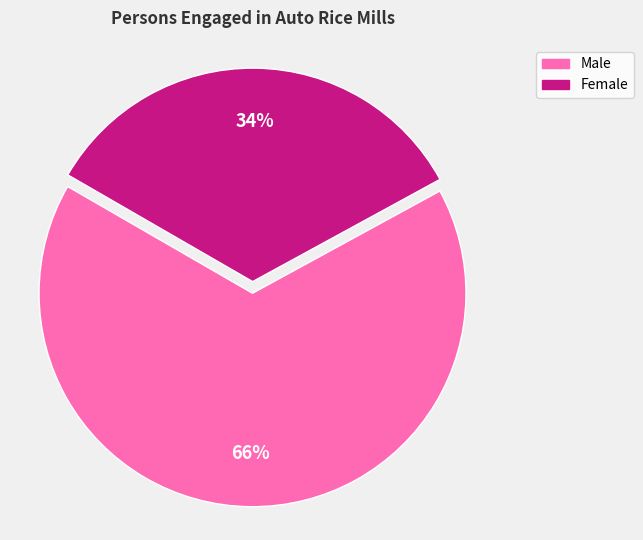

To the nearest percent, what is the average slice percentage?

50%